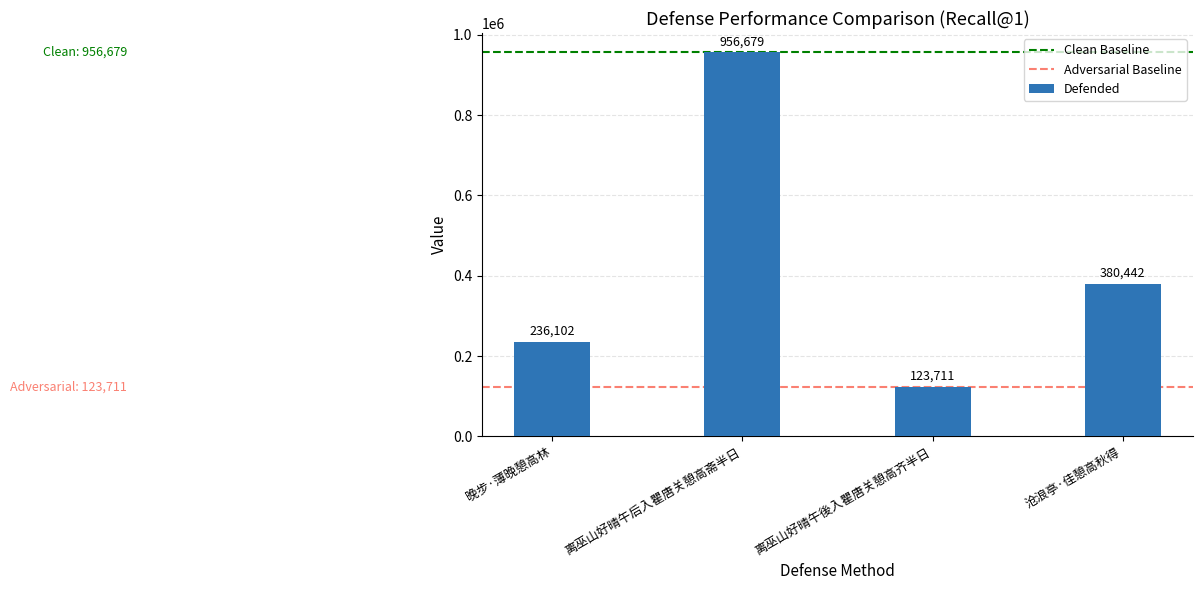

What is the sum of the values at 晚步·薄晚憩高林 and 沧浪亭·佳憩高秋得?

616544